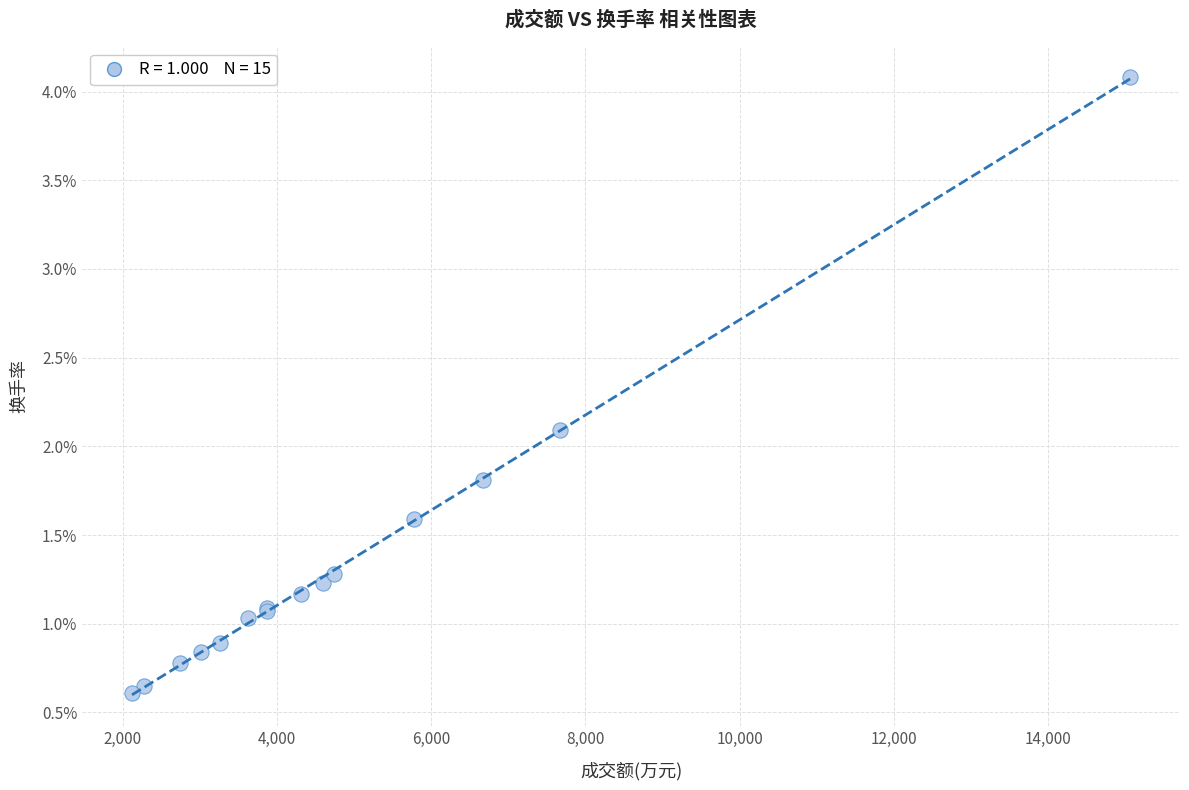

What Y value in the scatter plot is closest to 2?

2.1